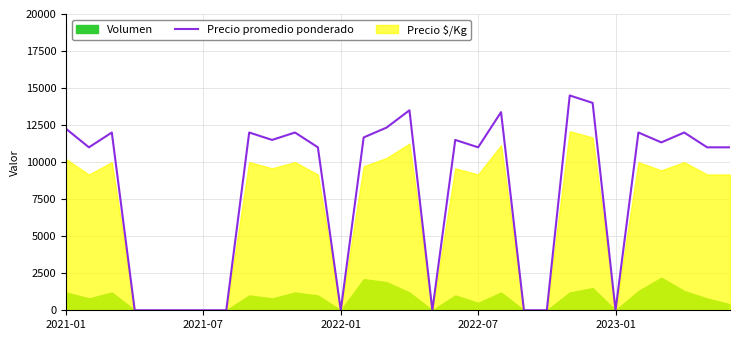

The value at 14 is 6027. True or false?

False